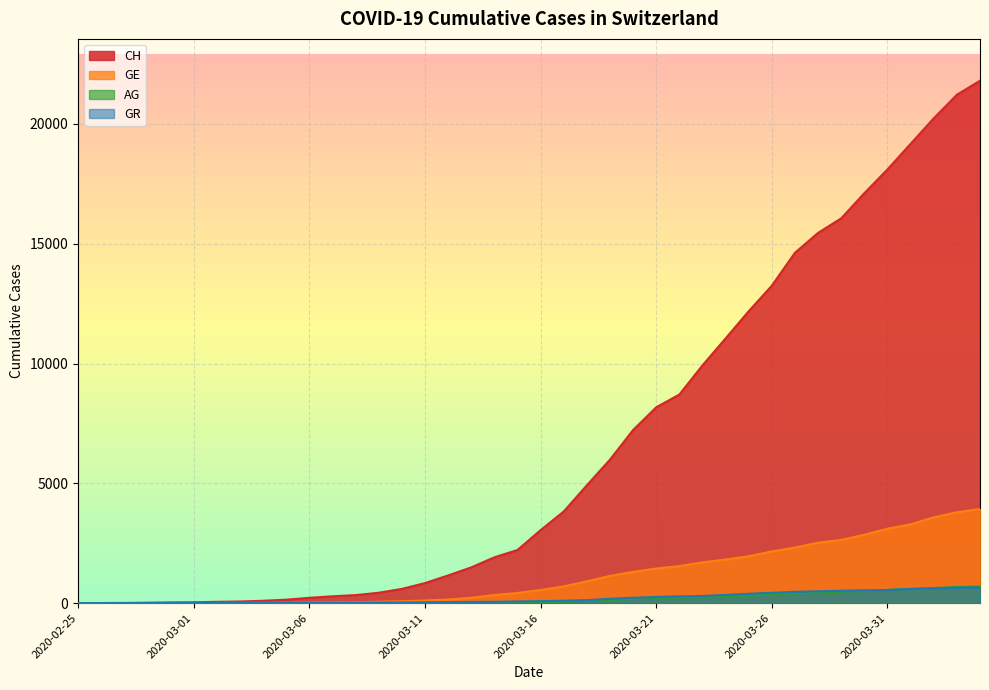

What is the label of the 34th point from the left?

2020-03-29